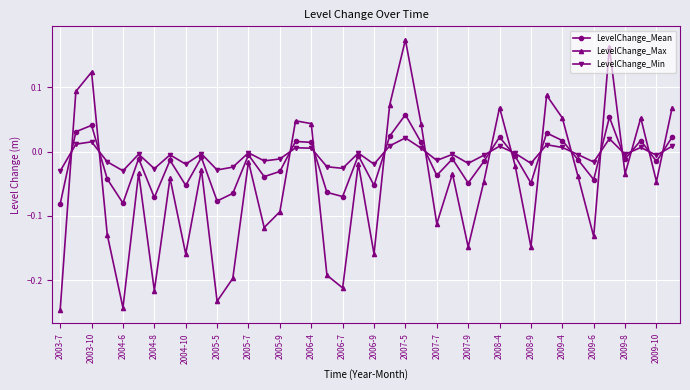

Rank the series by their maximum value, from lowest to highest.

LevelChange_Min, LevelChange_Mean, LevelChange_Max